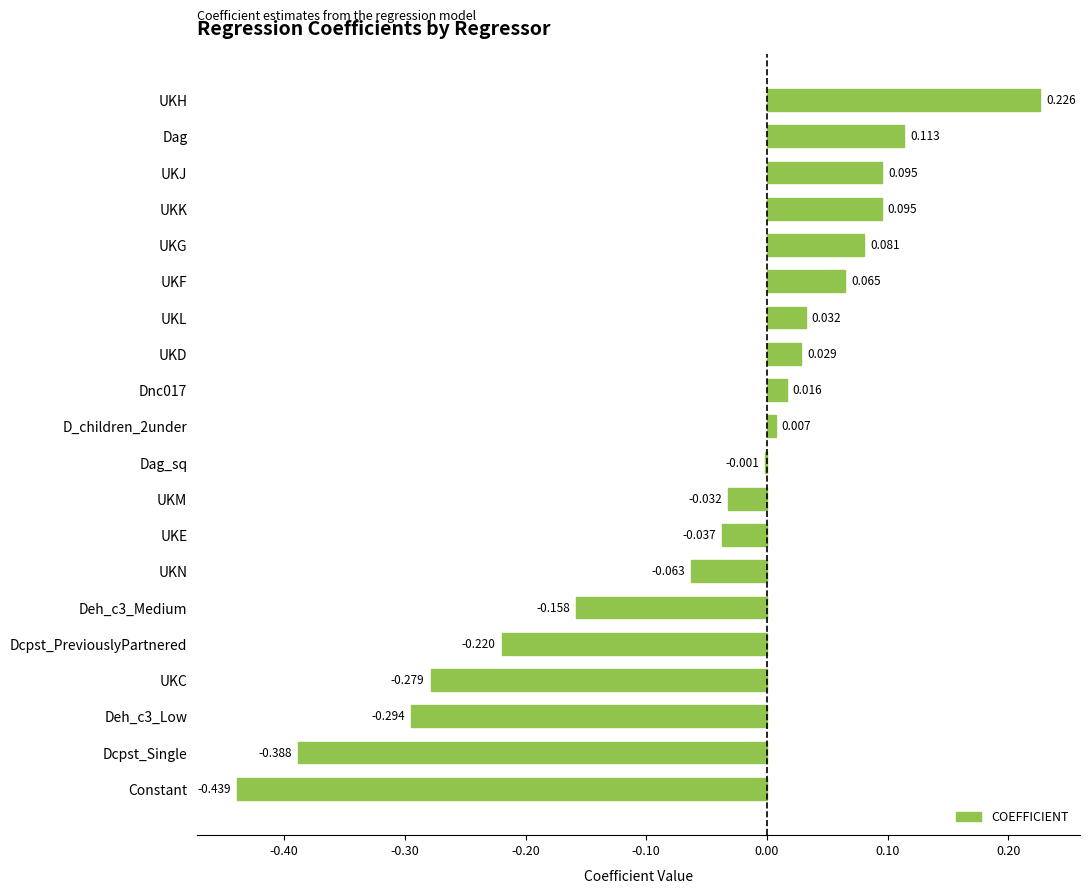

At which category does the chart reach its peak across all series?

UKH